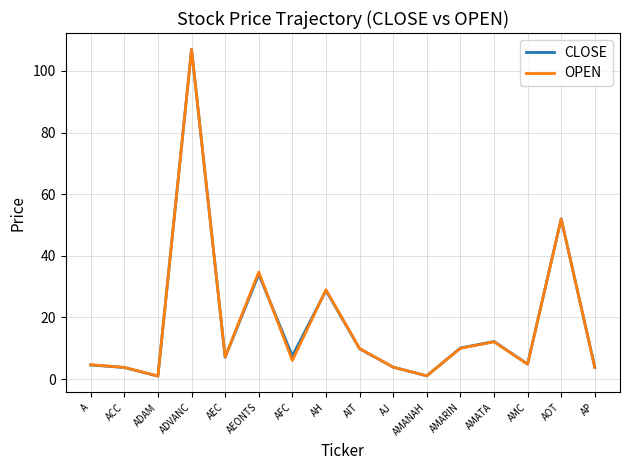

Which series changed the most between AMARIN and AMC?

CLOSE